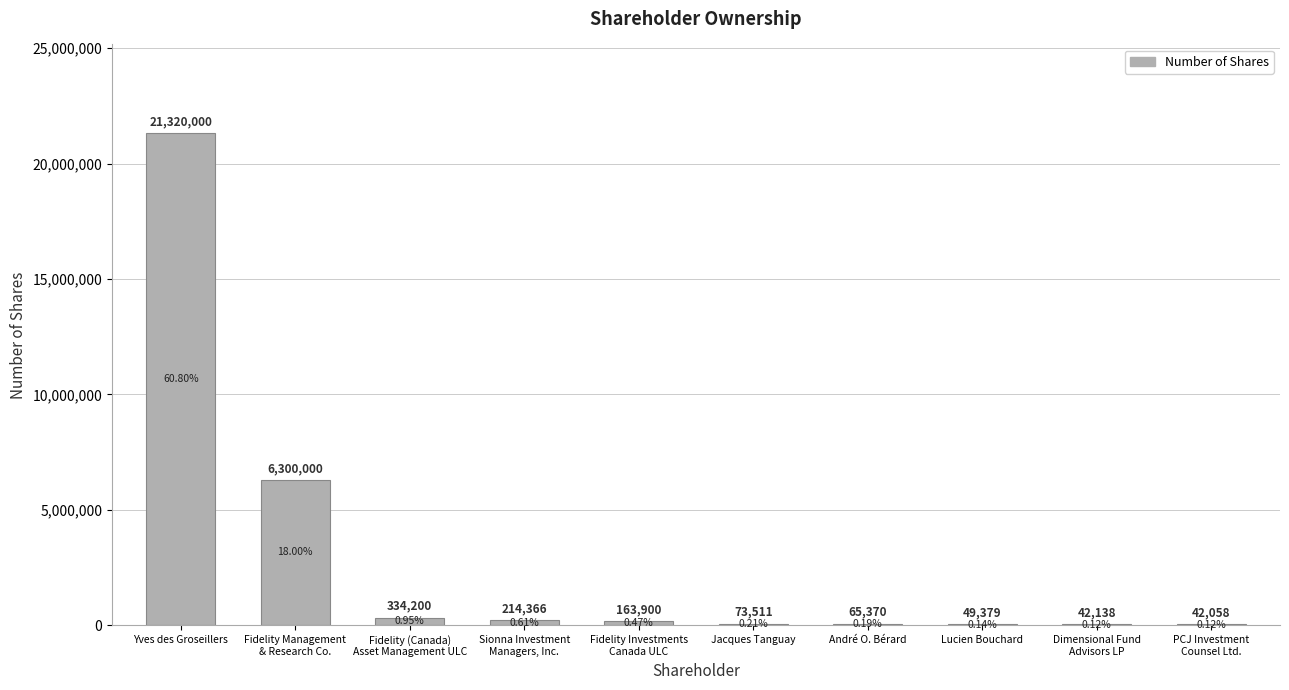

What is the average value?

2860492